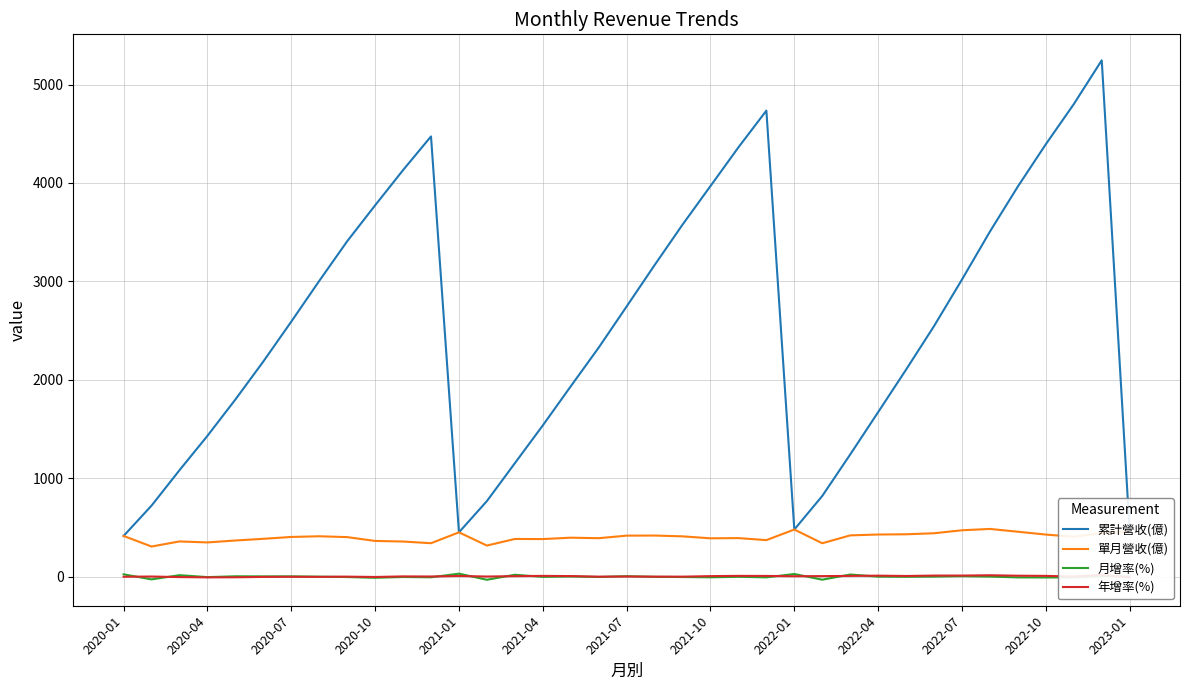

What is the minimum value shown in the chart?

-29.7